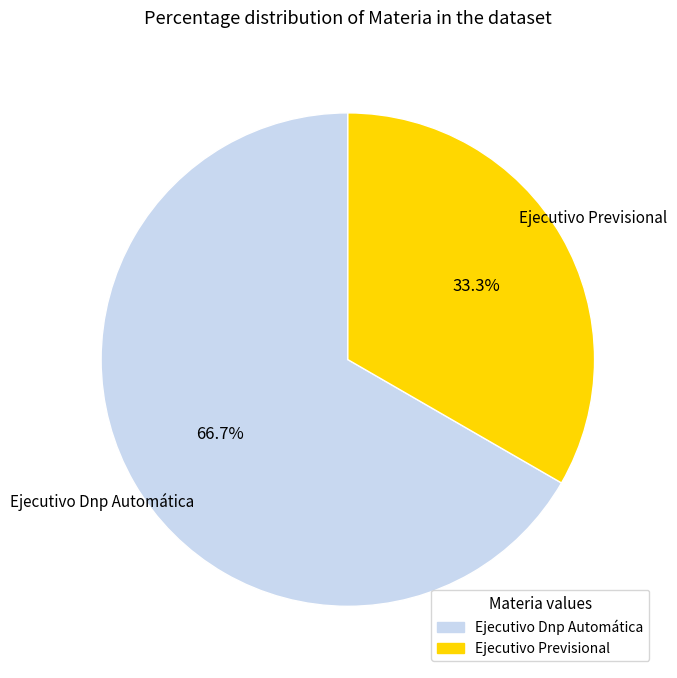

To the nearest percent, what percentage of the pie is Ejecutivo Previsional?

33%